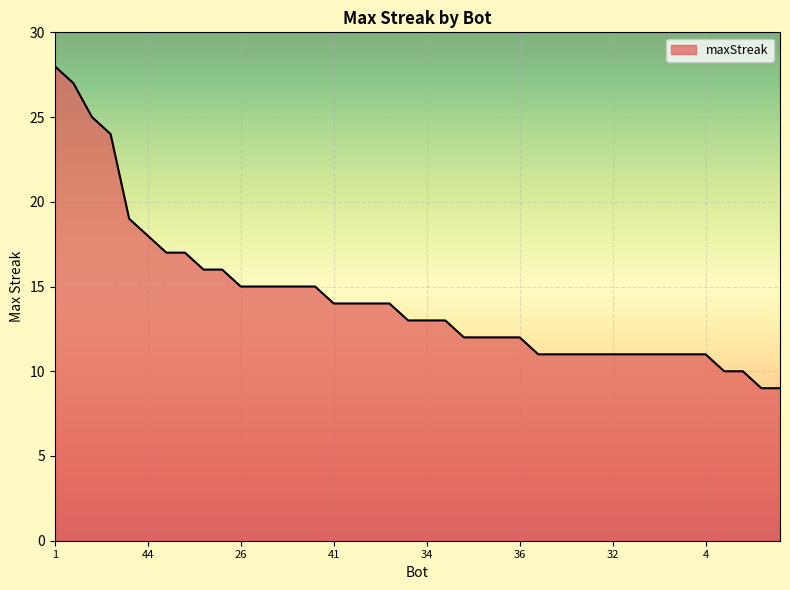

What is the maximum value shown in the chart?

28